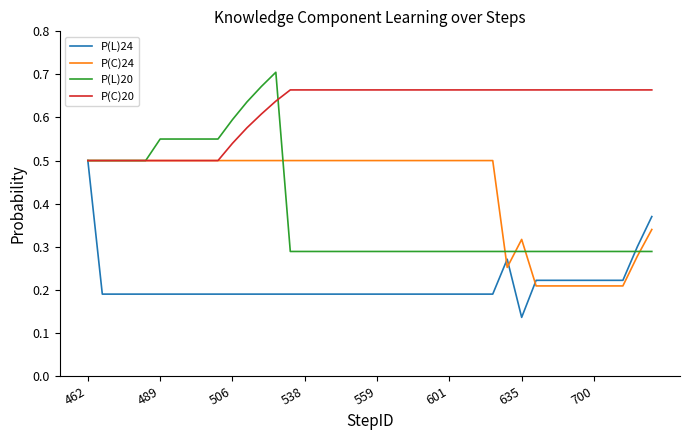

How many distinct data groups are displayed?

4